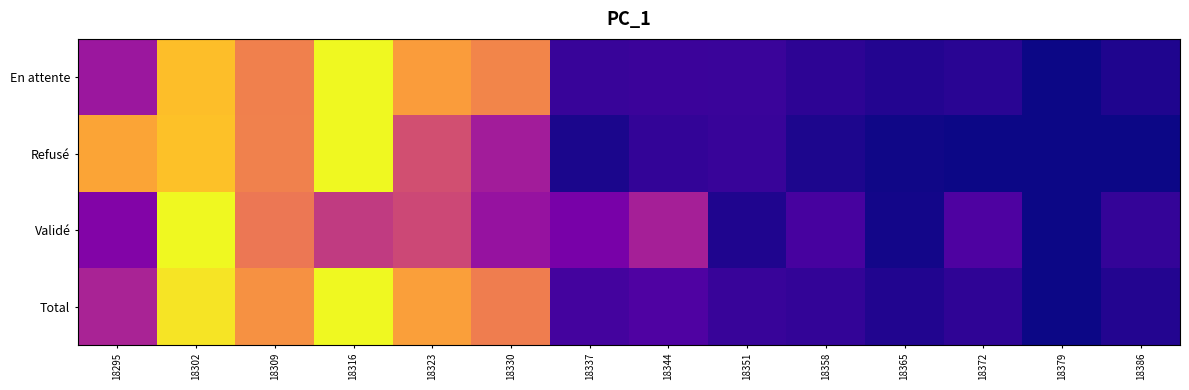

At how many categories does at least one series exceed 0?

13